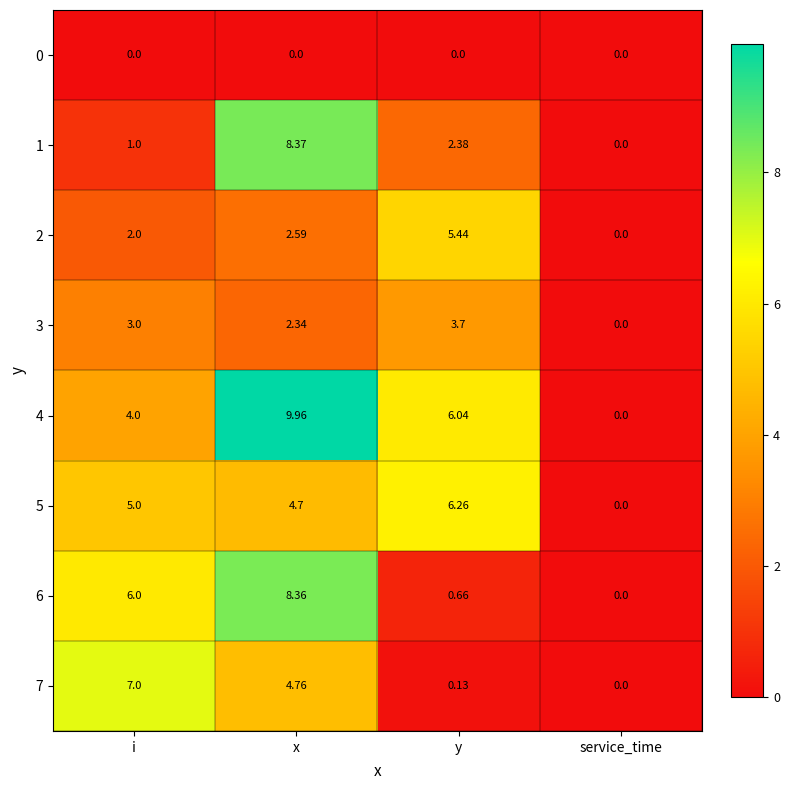

At which category is the sum across all series the highest?

x